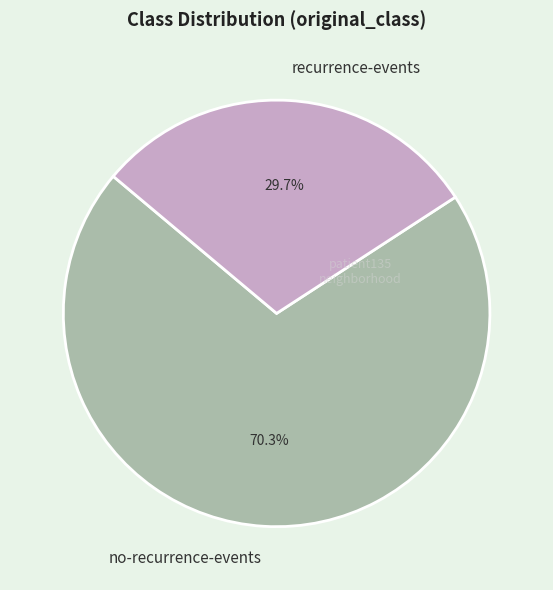

What is the largest slice in the pie chart?

no-recurrence-events